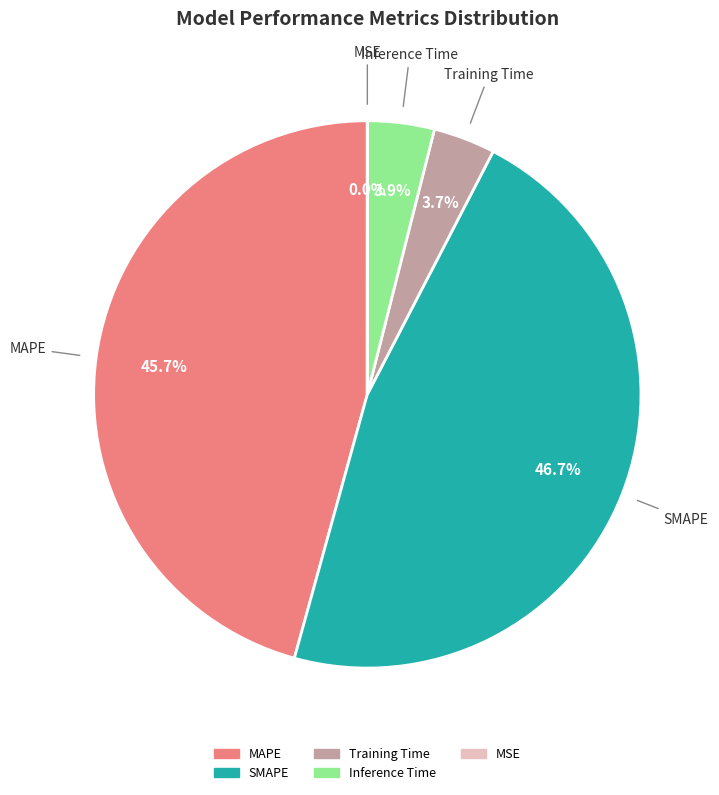

Does SMAPE account for over 50% of the chart?

No